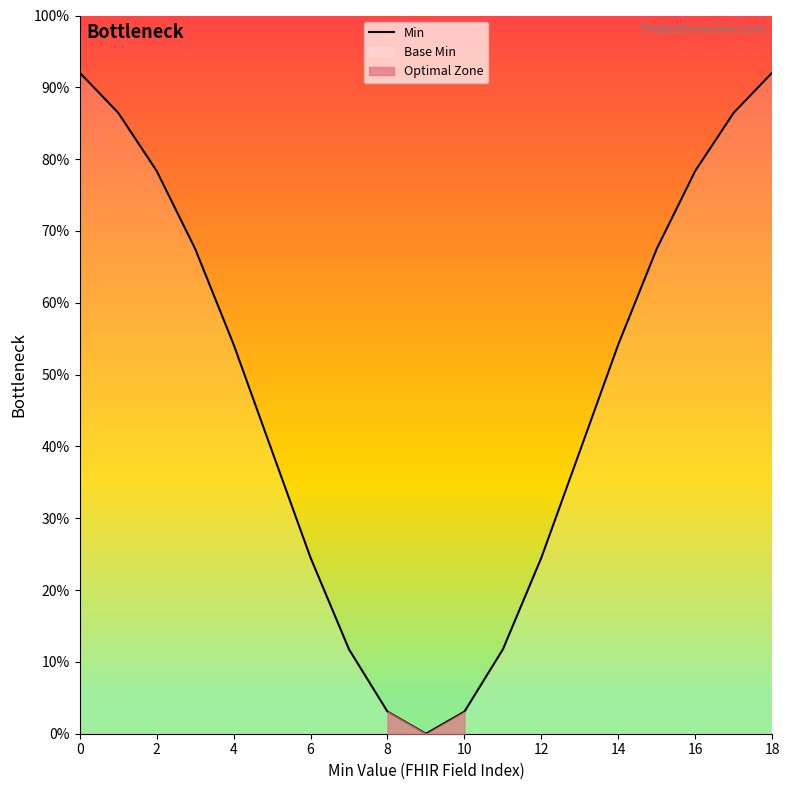

What is the approximate value at 15?

67.5